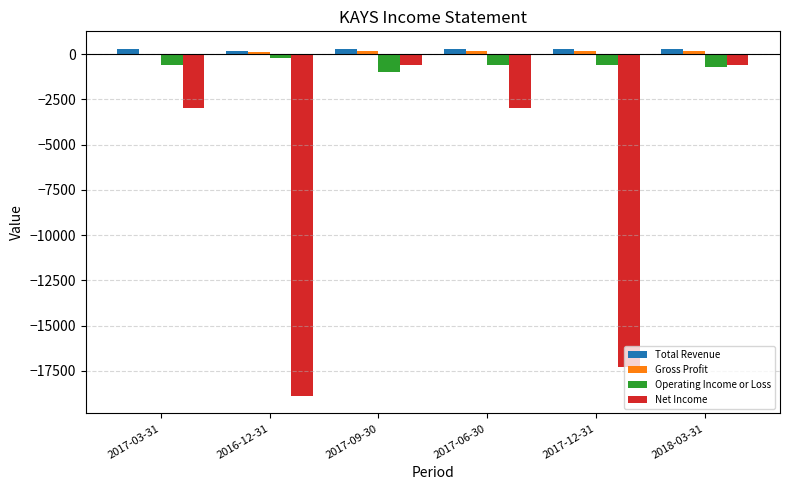

At which label does Operating Income or Loss reach its peak?

2016-12-31